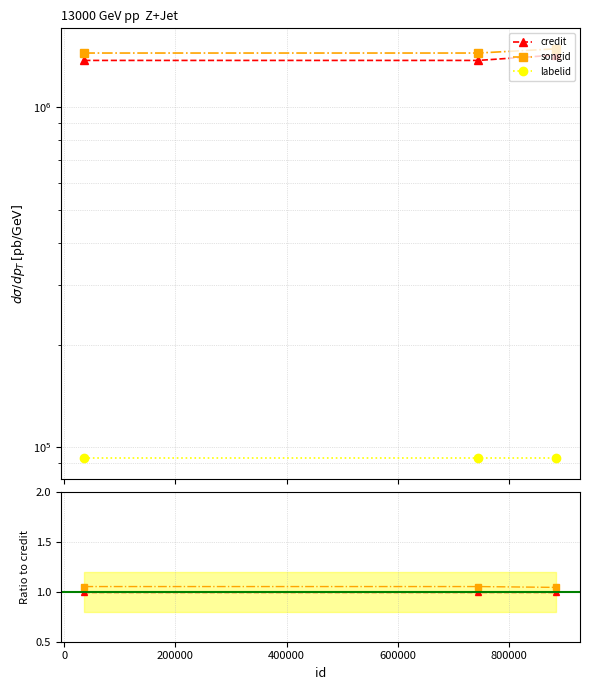

Reading left to right, what are all the values shown in this chart?

credit: 1.0	1.0	1.0
songid: 1.1	1.1	1.0
labelid: 0.1	0.1	0.1